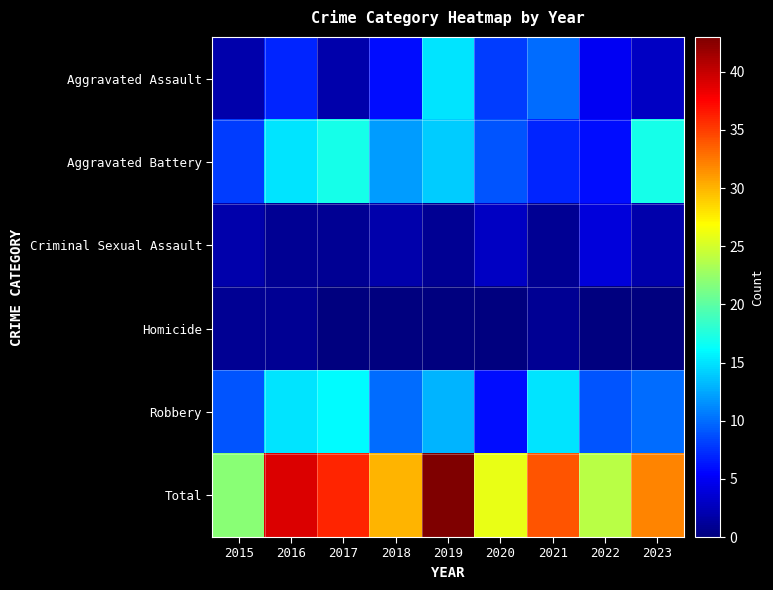

Reading left to right, transcribe all the data shown in this chart.

Aggravated Assault: 2015=2	2016=7	2017=2	2018=6	2019=15	2020=8	2021=10	2022=5	2023=3
Aggravated Battery: 2015=8	2016=15	2017=17	2018=12	2019=14	2020=9	2021=7	2022=6	2023=17
Criminal Sexual Assault: 2015=2	2016=1	2017=1	2018=2	2019=1	2020=3	2021=1	2022=4	2023=2
Homicide: 2015=1	2016=1	2017=0	2018=0	2019=0	2020=0	2021=1	2022=0	2023=0
Robbery: 2015=9	2016=15	2017=16	2018=10	2019=13	2020=6	2021=15	2022=9	2023=10
Total: 2015=22	2016=39	2017=36	2018=30	2019=43	2020=26	2021=34	2022=24	2023=32